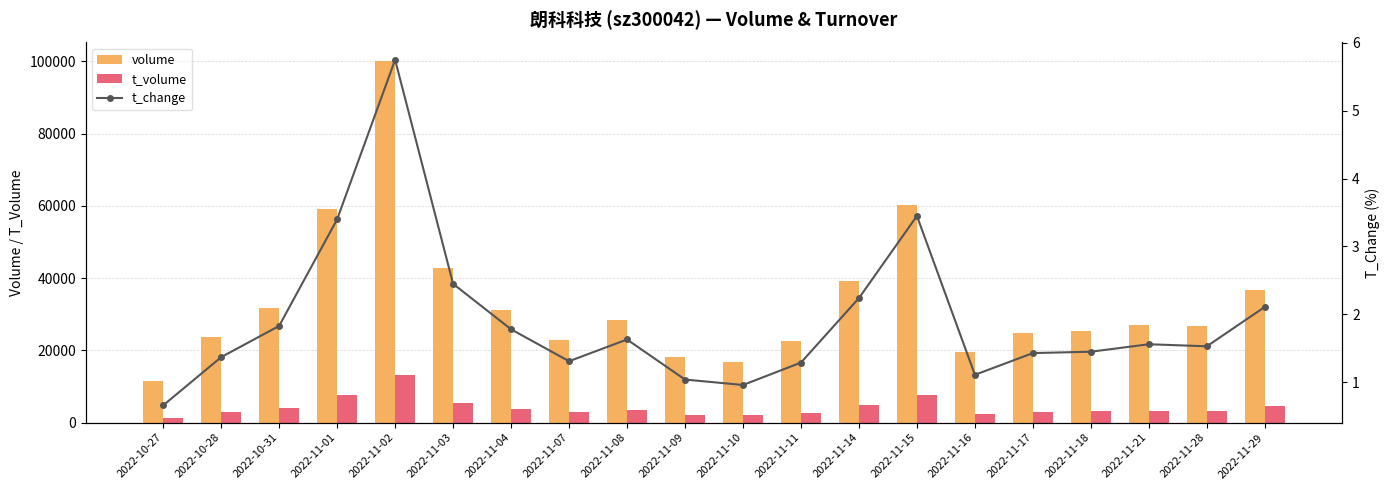

What are all the series names shown in the legend?

volume, t_volume, t_change